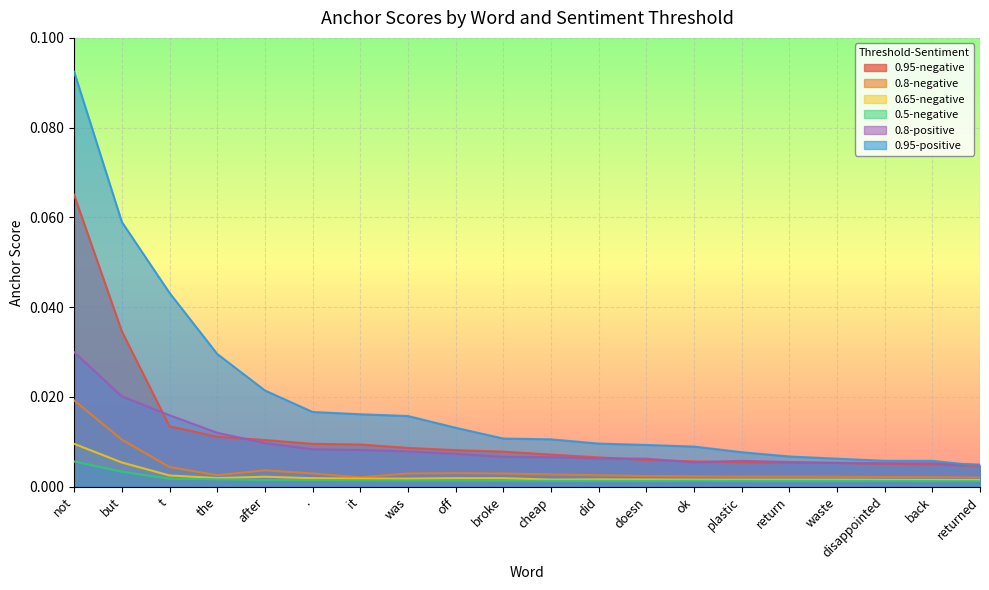

What is the label of the 9th point from the left?

off